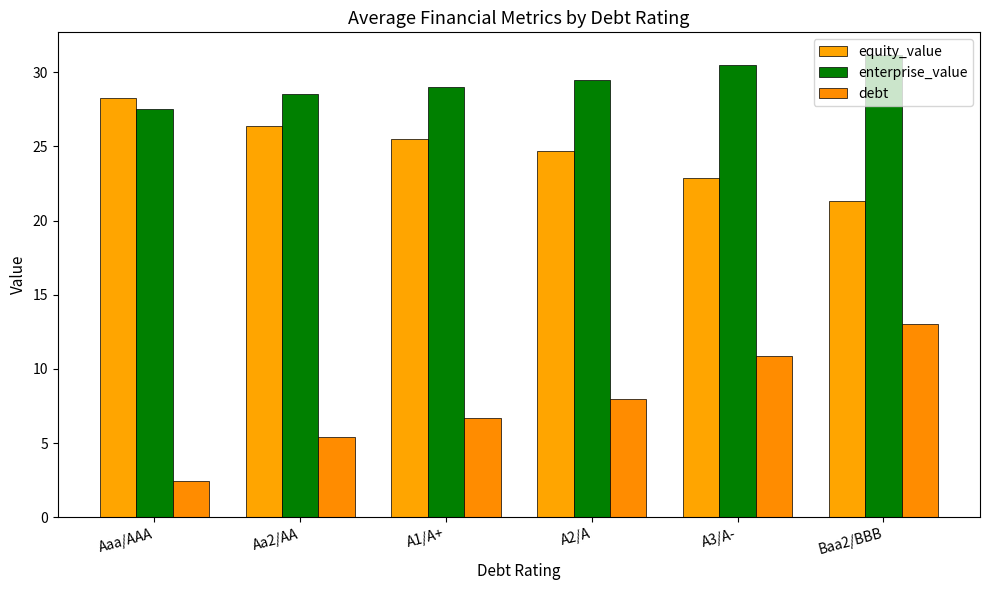

What is the label of the 1st bar from the right?

Baa2/BBB